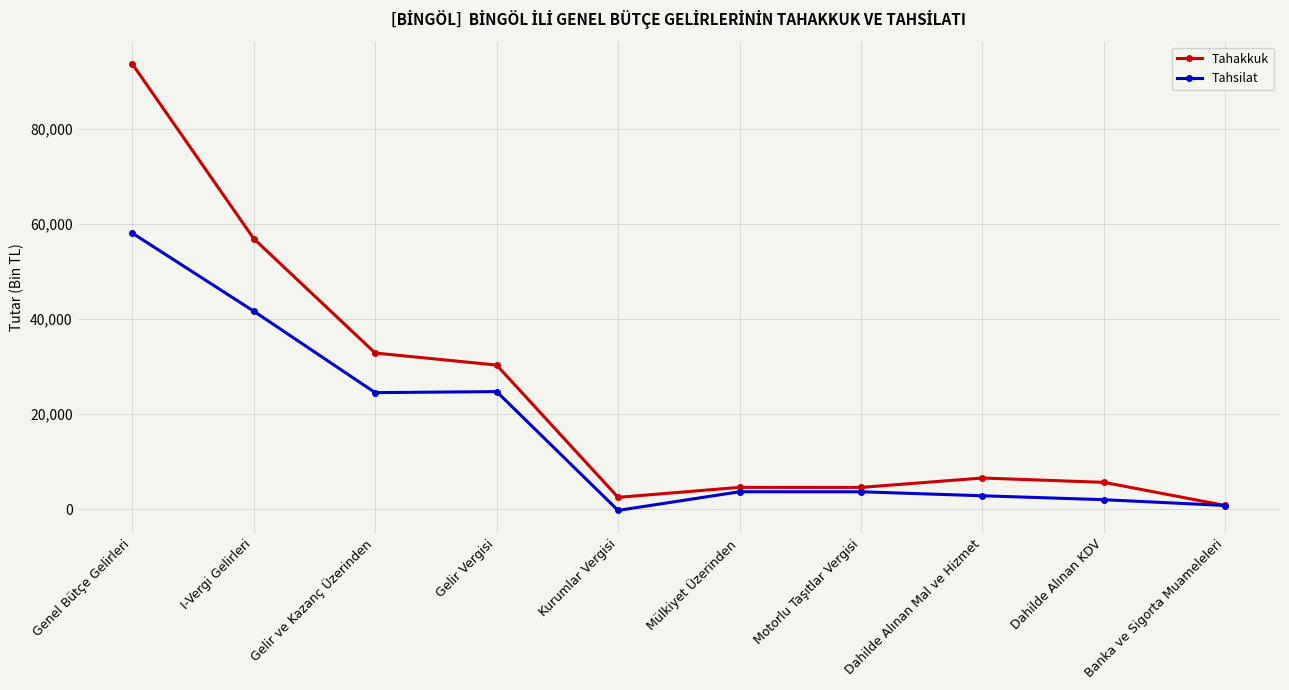

What is the greatest value displayed?

93612